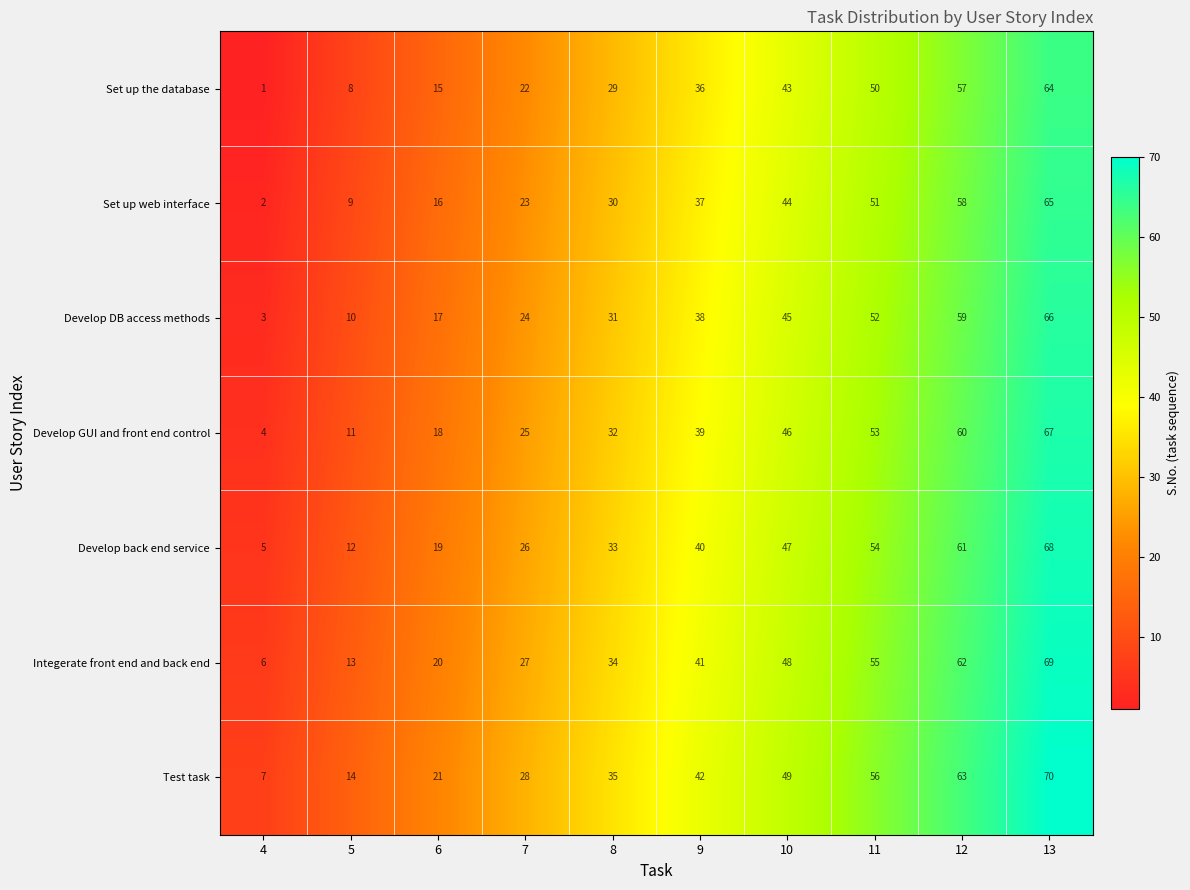

What value does the Develop back end service series have at 9?

40